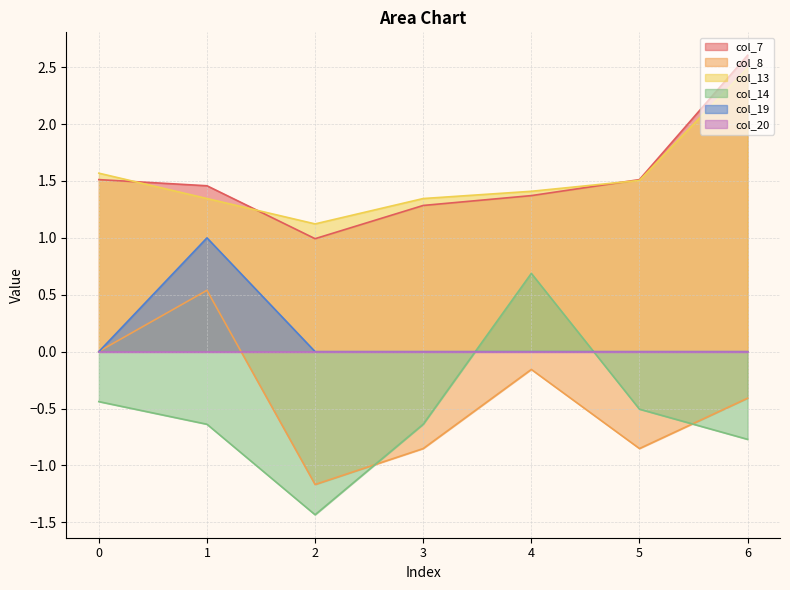

What is the smallest value displayed?

-1.4